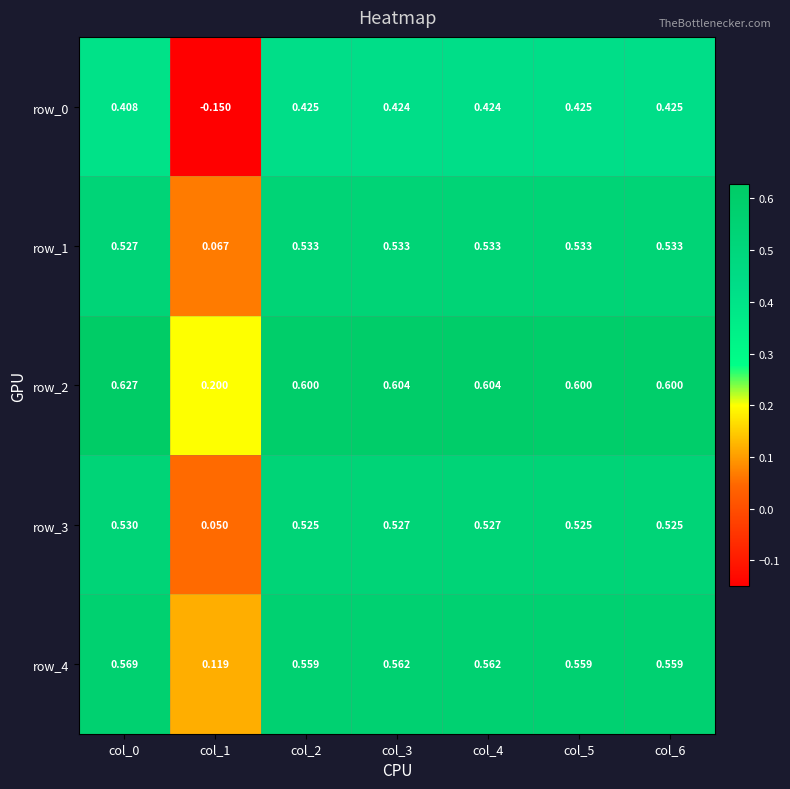

Where is row_4 nearest to the value 0?

col_1